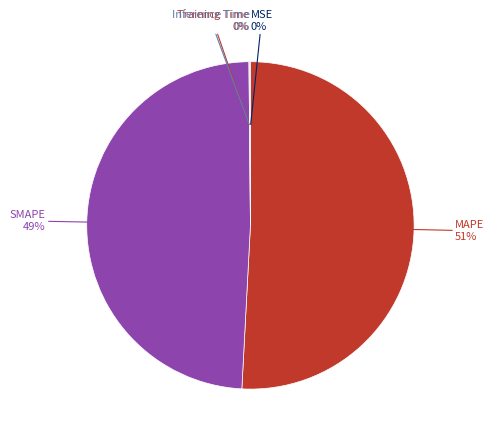

To the nearest percent, what is the difference between the largest and smallest slice percentages?

51%